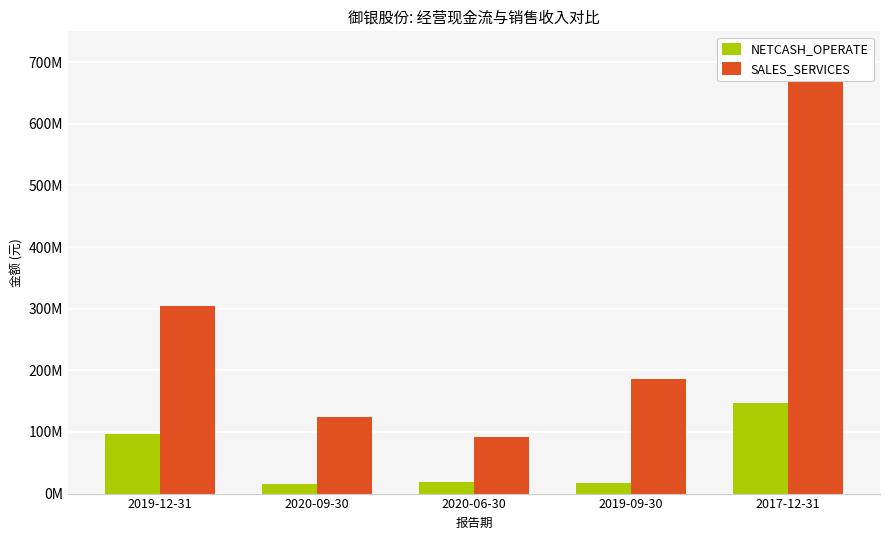

What is the label of the 5th bar from the right?

2019-12-31